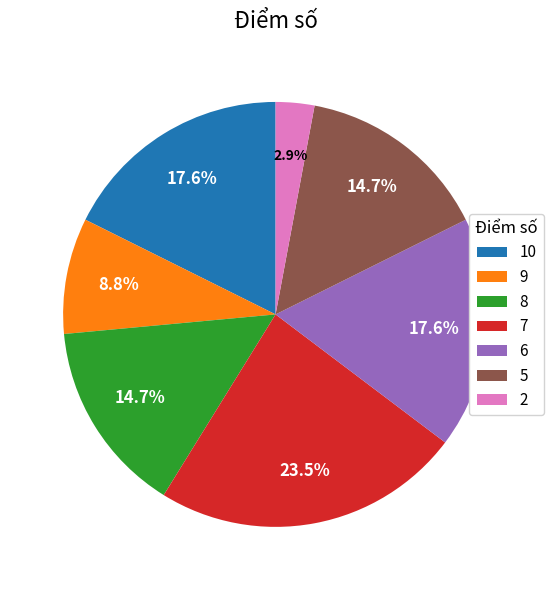

To the nearest percent, what percentage of the pie is 5?

15%